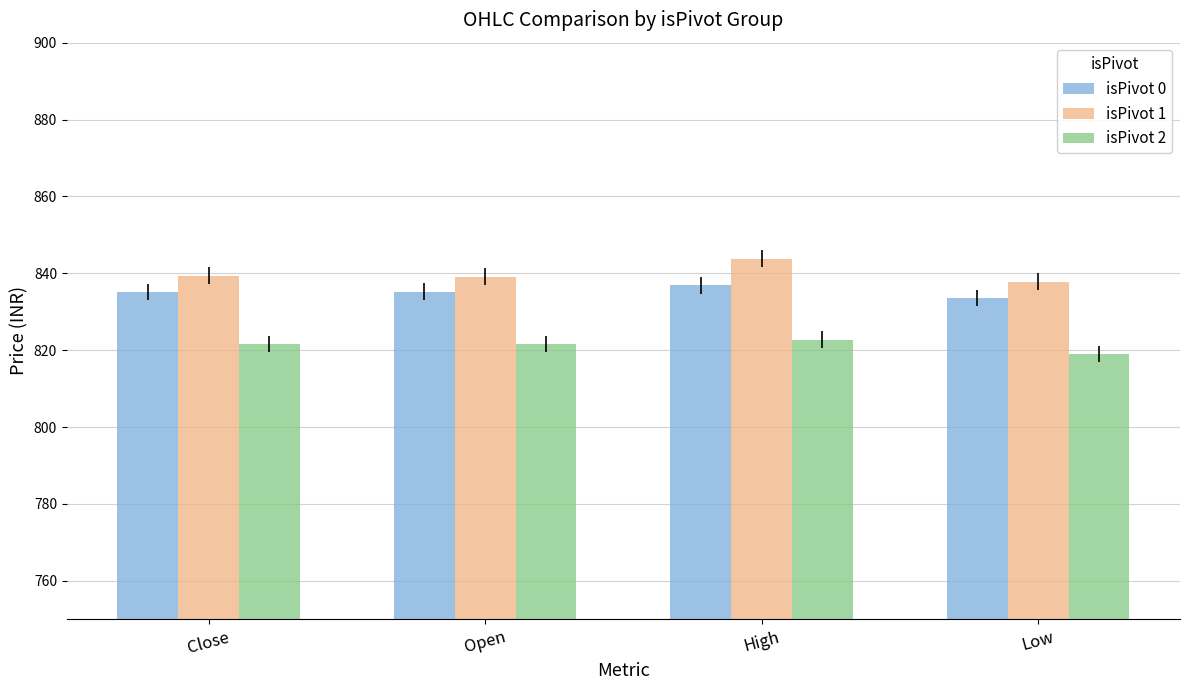

What is the sum of all isPivot 2 values?

3285.1